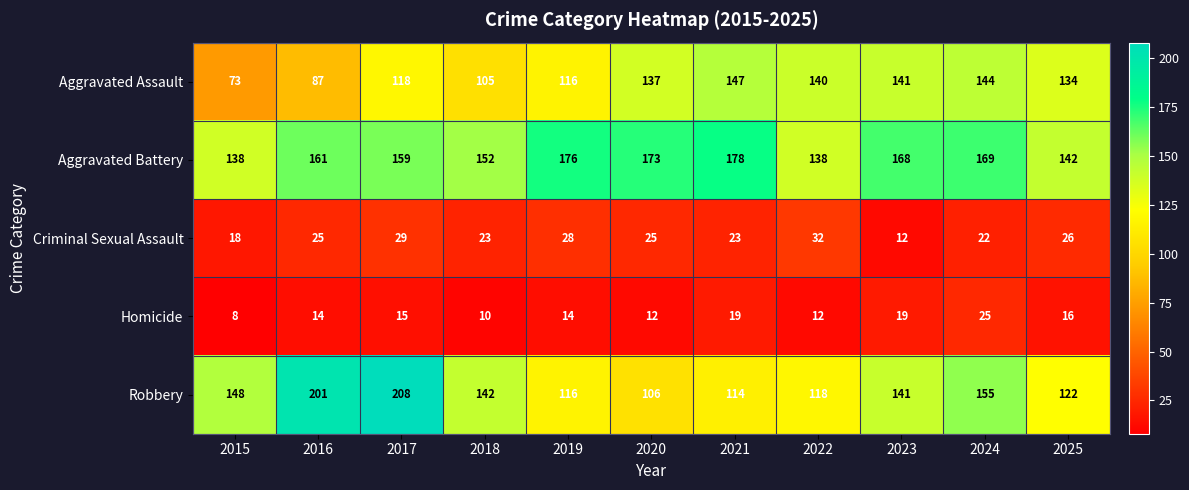

What is the difference between the maximum and minimum values in the Aggravated Battery series?

40